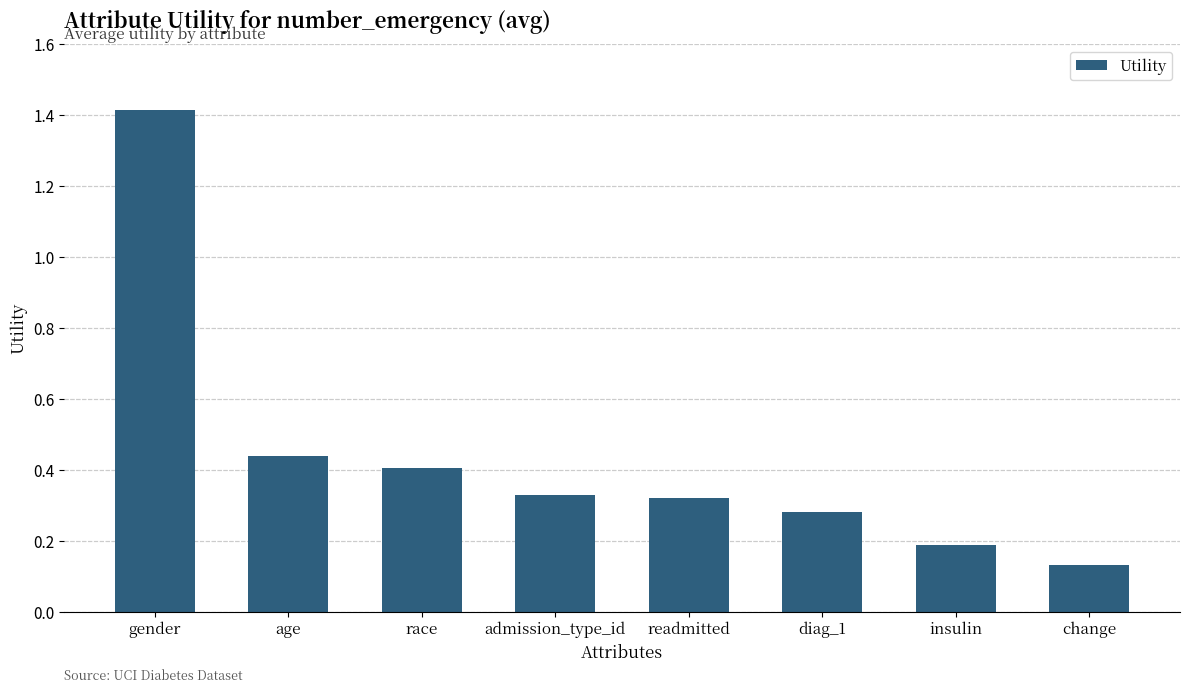

What position from the right is insulin?

2